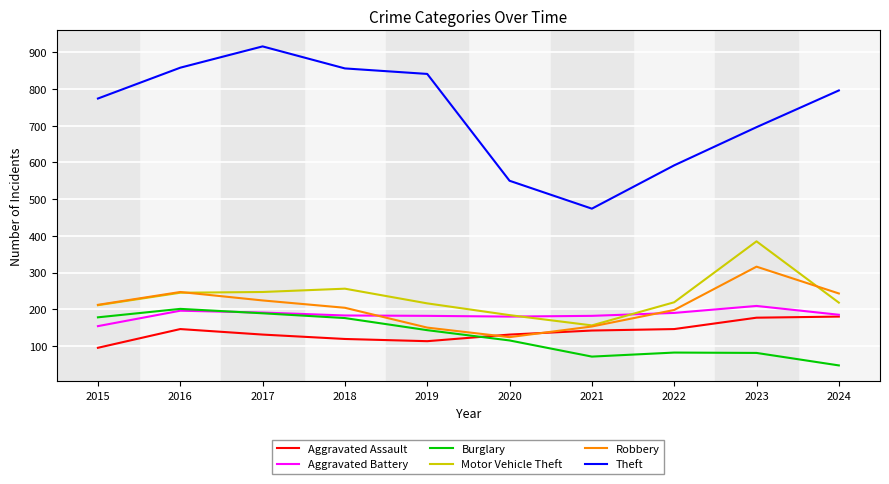

Which series has the widest spread of values?

Theft